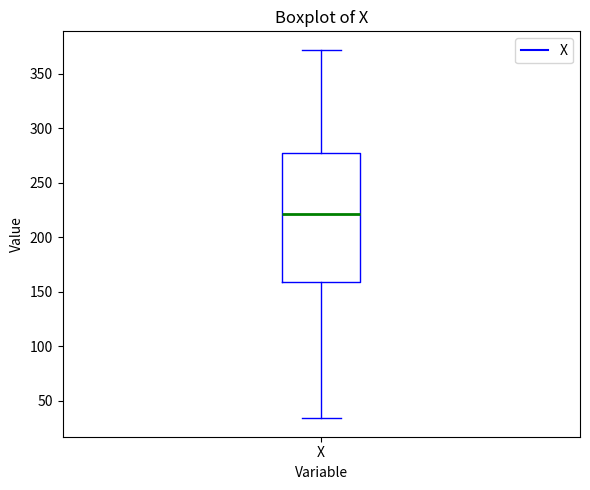

Transcribe this box plot: give where the median line is, the range the box spans, and where the two whiskers end, as read against the y-axis. The values are not printed on the chart, so give them approximately, as read against the axis.

median 220, box 160 to 280, whiskers 35 to 370